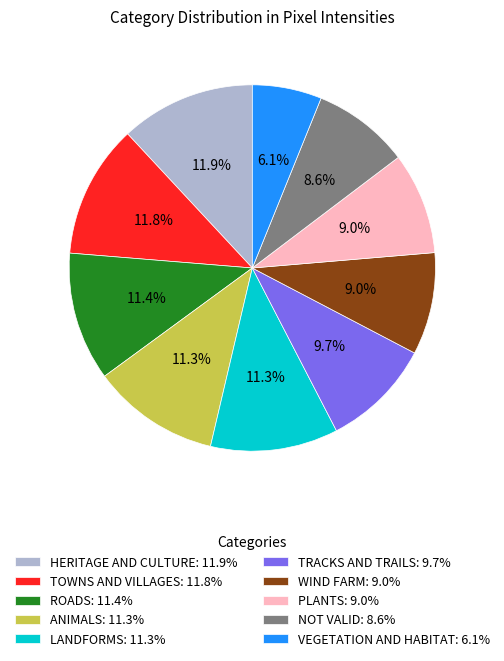

What is the smallest slice in the pie chart?

VEGETATION AND HABITAT: 6.1%